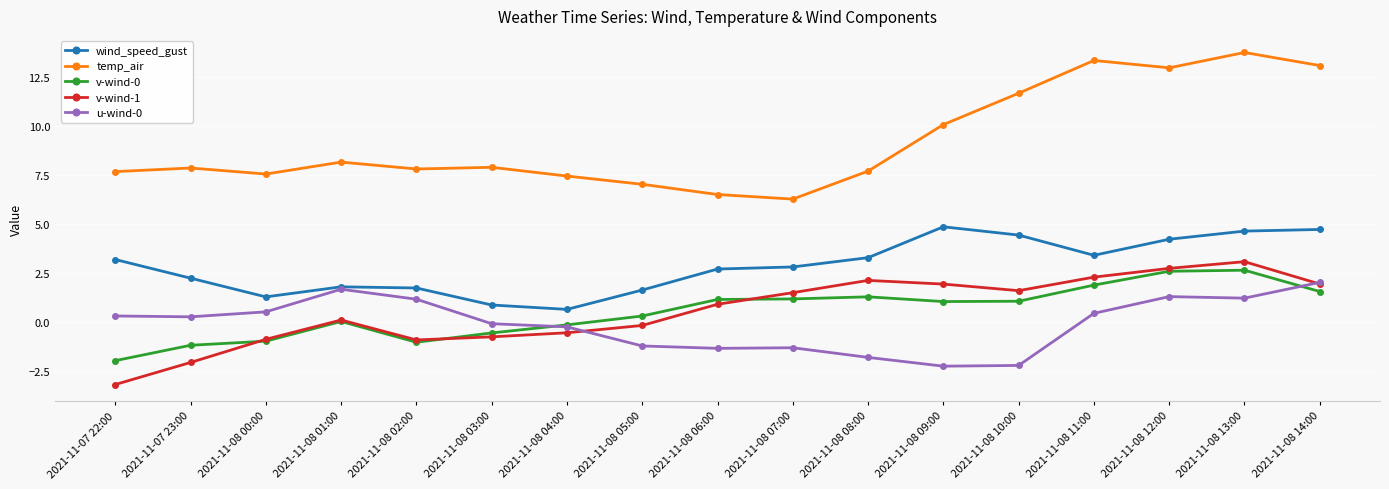

True or false: v-wind-0 and temp_air intersect in this chart.

False